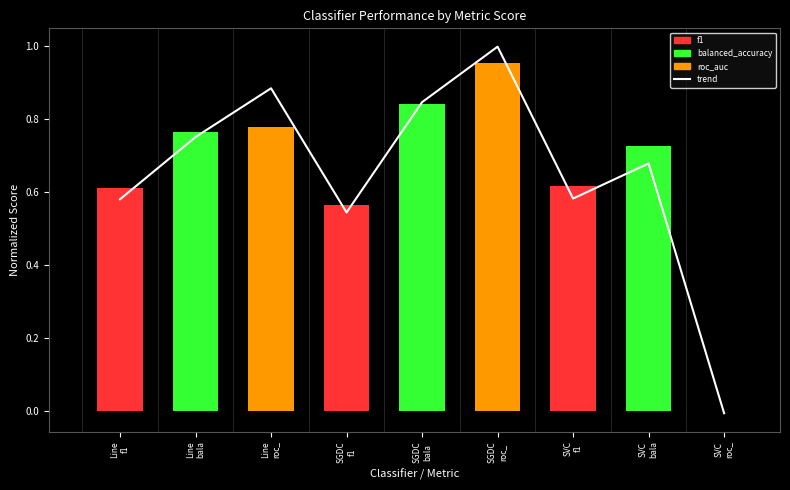

What is the sum of the values at Line
bala and SGDC
roc_?

1.7